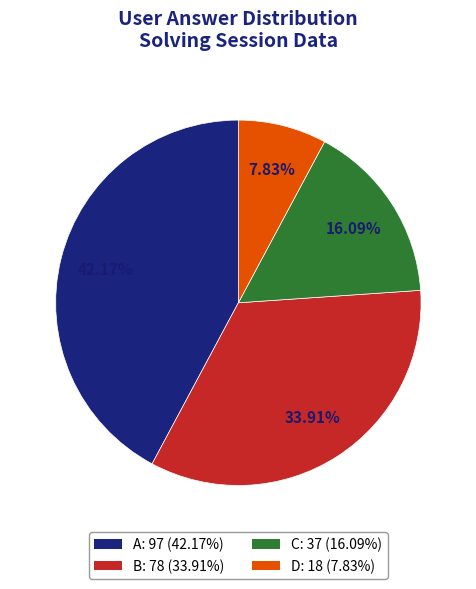

Is there a majority slice in this chart?

No